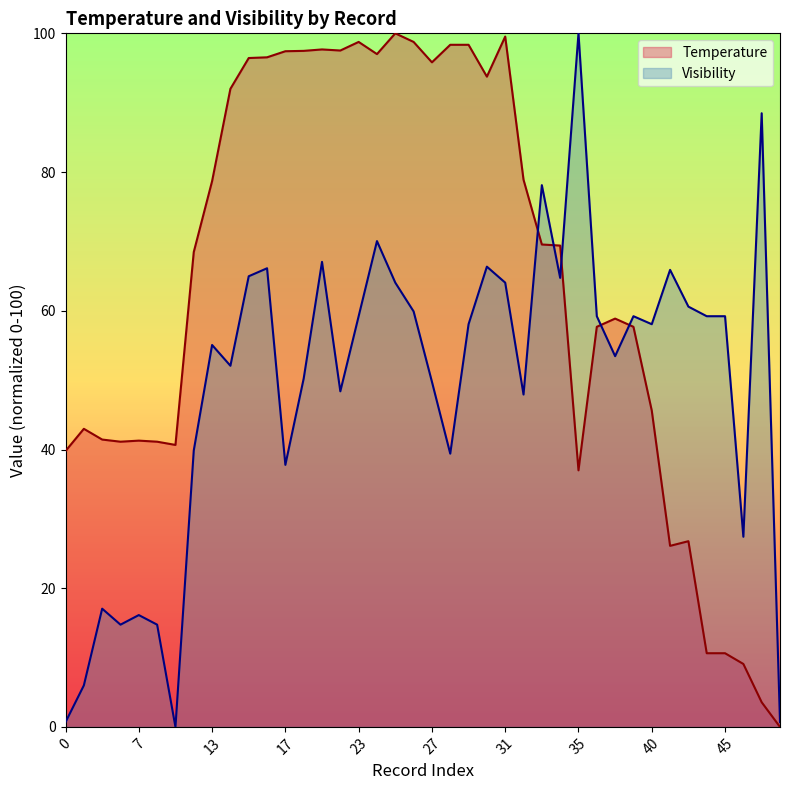

In Temperature, how many points are higher than both neighbors (excluding endpoints)?

8